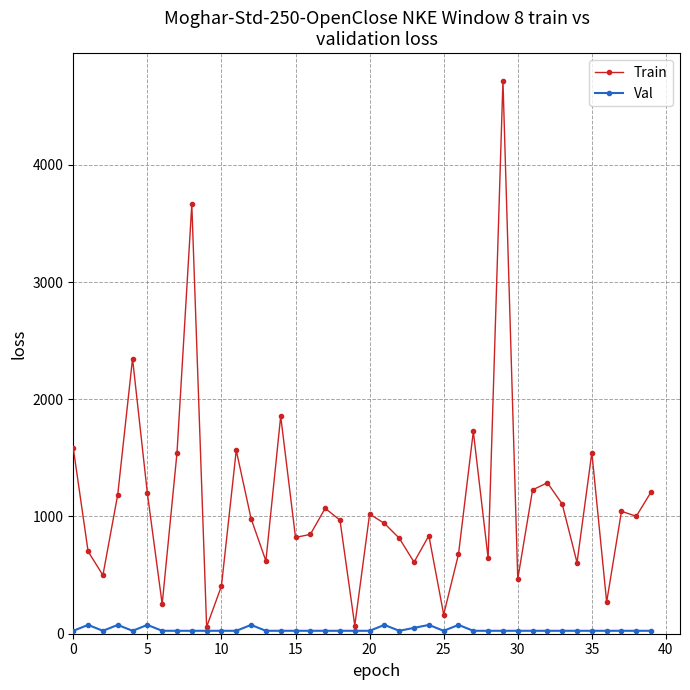

Does the chart display data point markers on the line(s)?

Yes